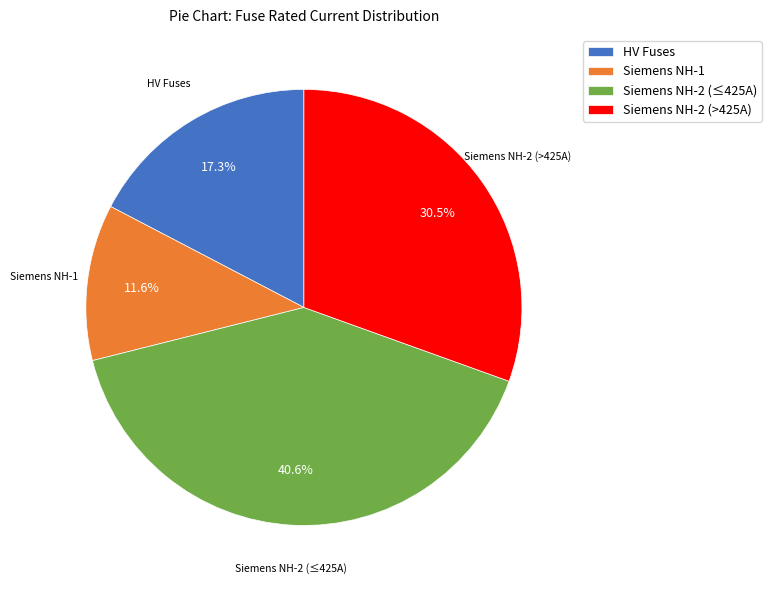

Between HV Fuses and Siemens NH-2 (>425A), which is larger?

Siemens NH-2 (>425A)